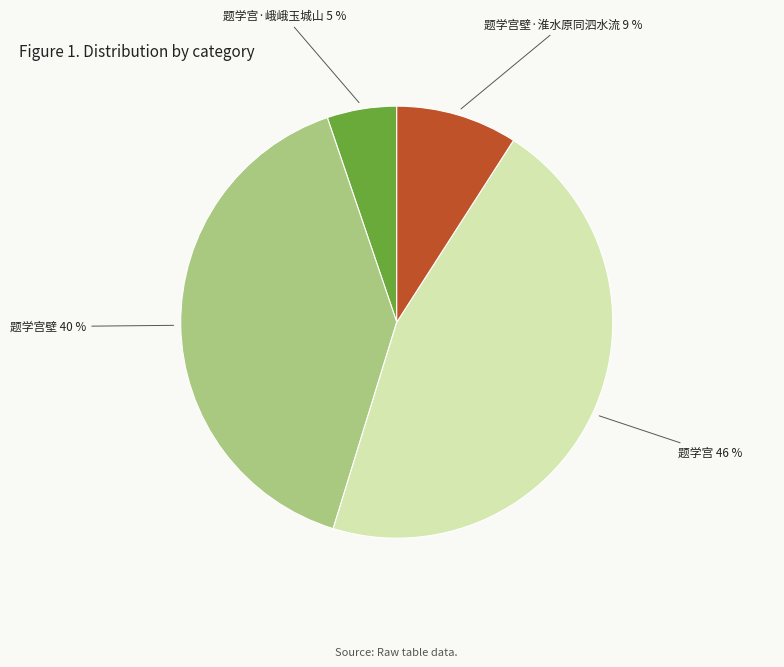

The 题学宫·峨峨玉城山 slice represents 13% of the pie. True or false?

False